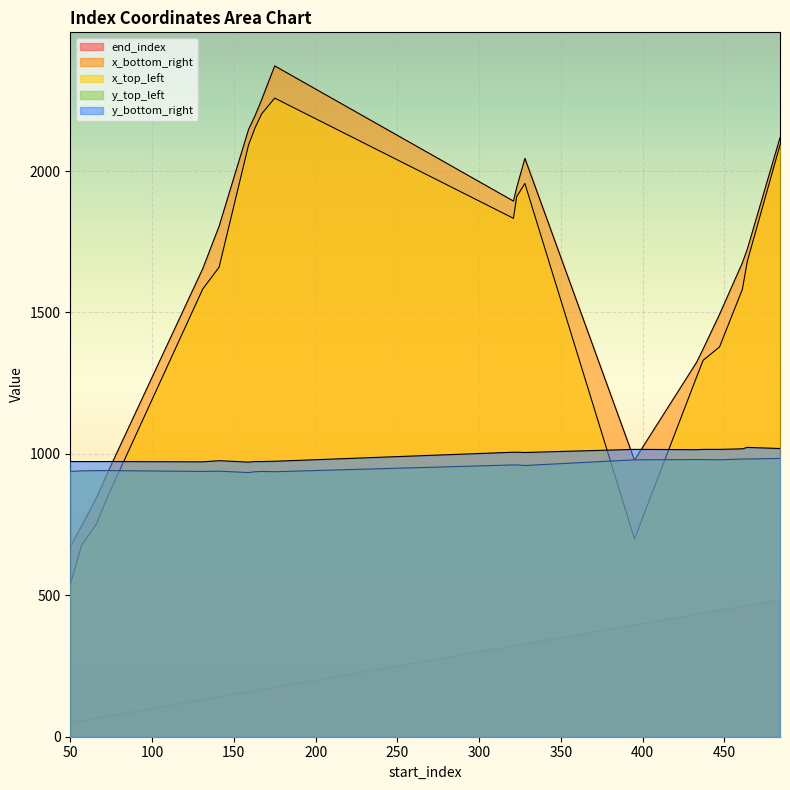

Reading left to right, extract all data points from this chart.

end_index: 50	57	66	73	131	141	159	163	167	175	321	323	328	395	433	437	447	461	464	484
x_bottom_right: 672	746	845	936	1655	1805	2147	2196	2252	2372	1894	1942	2045	978	1324	1371	1493	1676	1724	2118
x_top_left: 538	678	752	851	1583	1660	2092	2153	2202	2258	1833	1910	1956	699	1272	1331	1378	1582	1681	2092
y_top_left: 938	940	941	941	938	939	934	937	938	937	961	961	959	979	980	980	979	982	982	984
y_bottom_right: 973	973	973	973	972	976	971	973	973	974	1006	1006	1005	1016	1015	1016	1016	1018	1023	1019